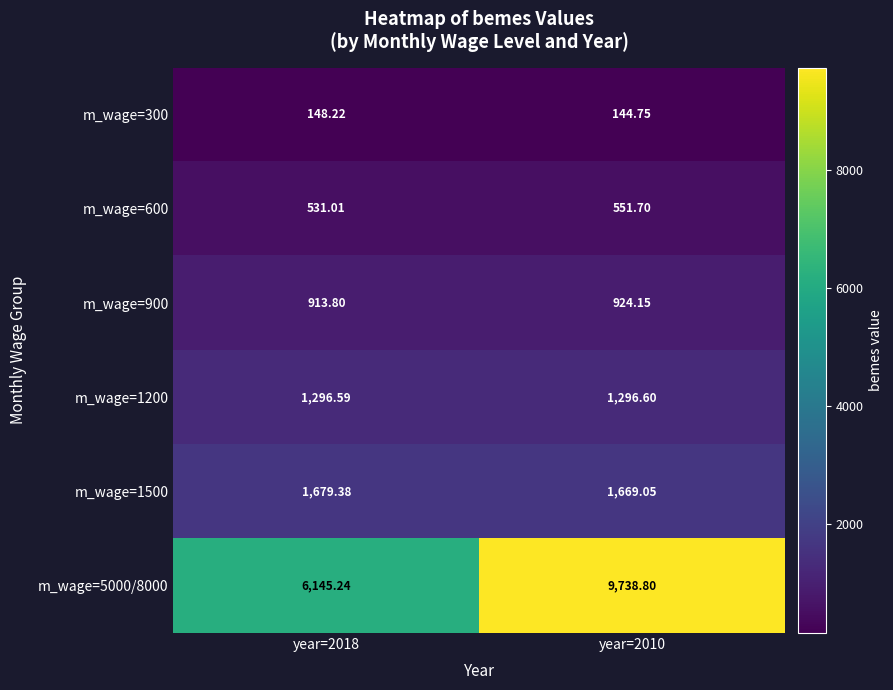

Is the value of m_wage=5000/8000 at year=2018 greater than the value of m_wage=1500 at year=2018?

Yes